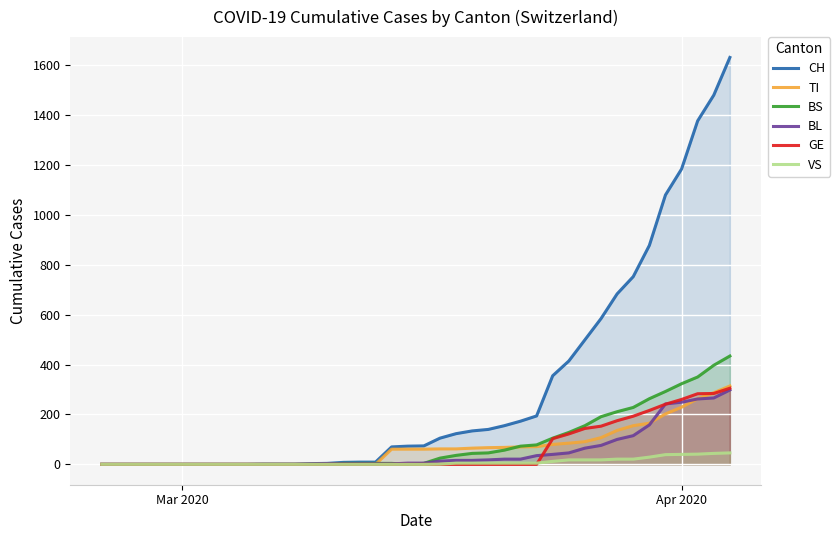

How many lines are shown in the chart?

6